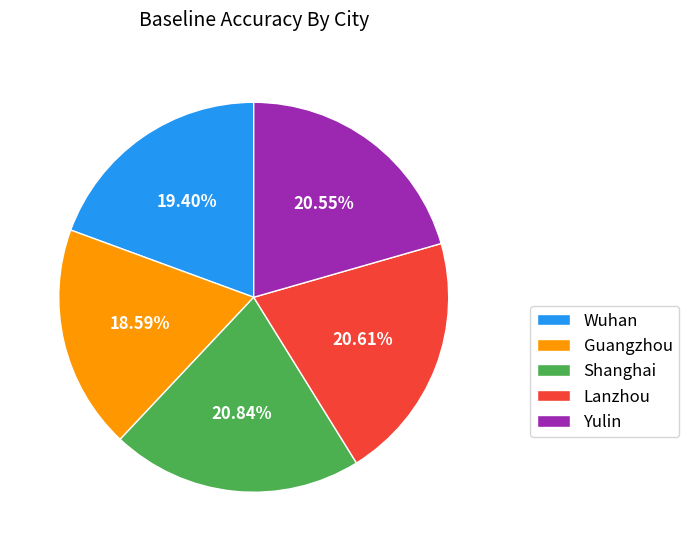

Which category has the smallest portion of the pie?

Guangzhou